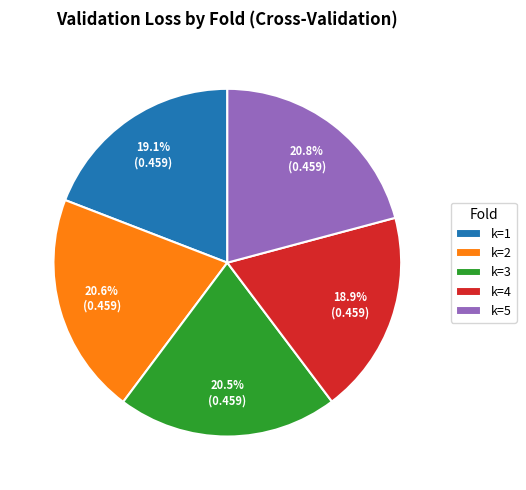

Count the number of slices in the pie.

5